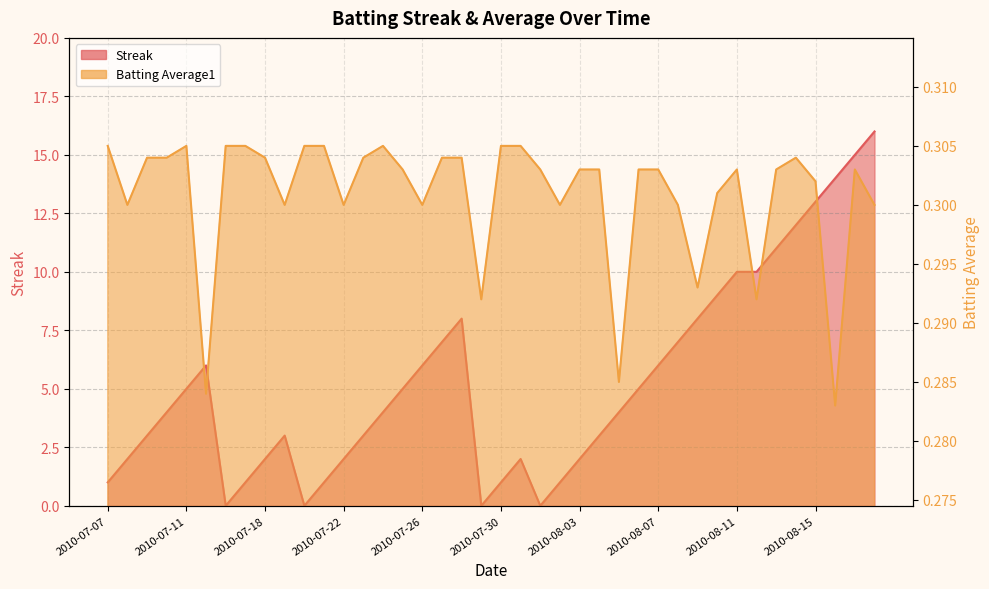

What is the sum of the Streak values at 2010-08-04 and 2010-07-19?

6.0